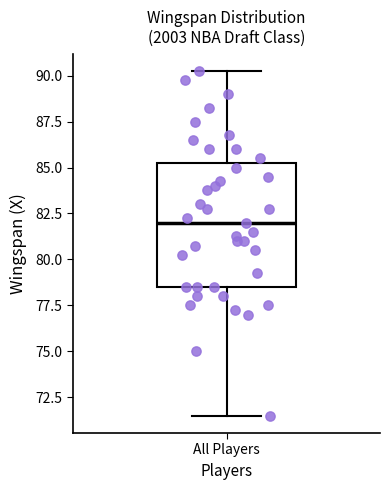

Read this box plot against the y-axis: the position of the median line, the range covered by the box, and the ends of both whiskers. The values are not printed on the chart, so give them approximately, as read against the axis.

median 82.0, box 78.5 to 85.5, whiskers 71.5 to 90.5